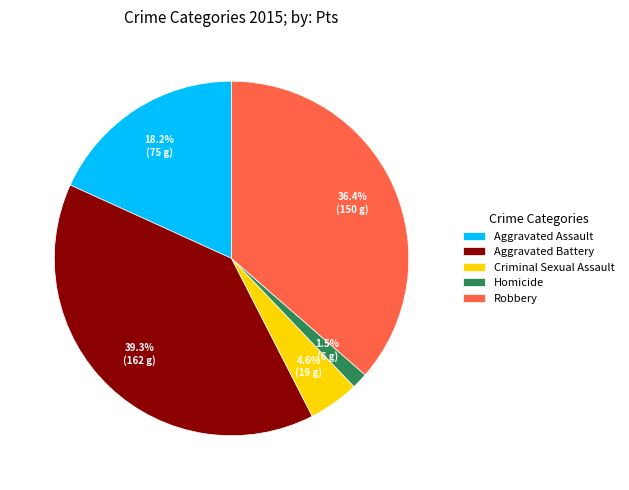

Is there a majority slice in this chart?

No